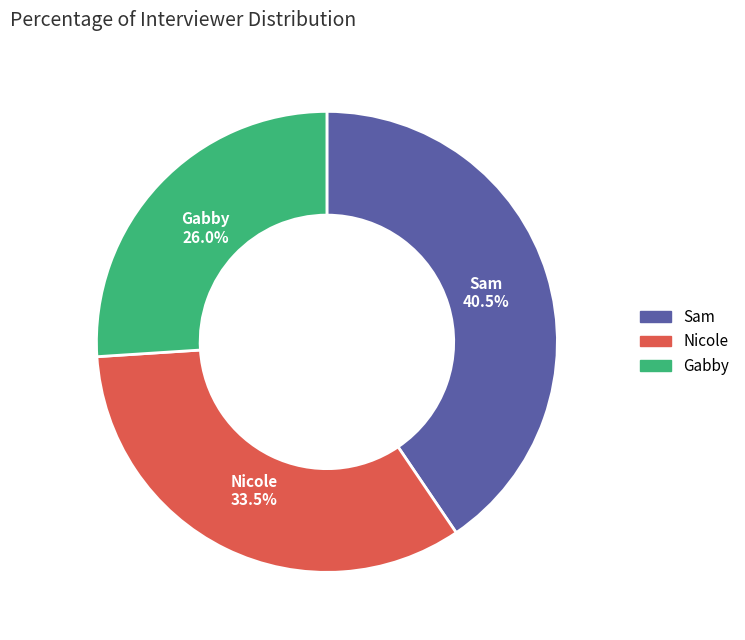

Rank the categories by value from highest to lowest.

Sam, Nicole, Gabby